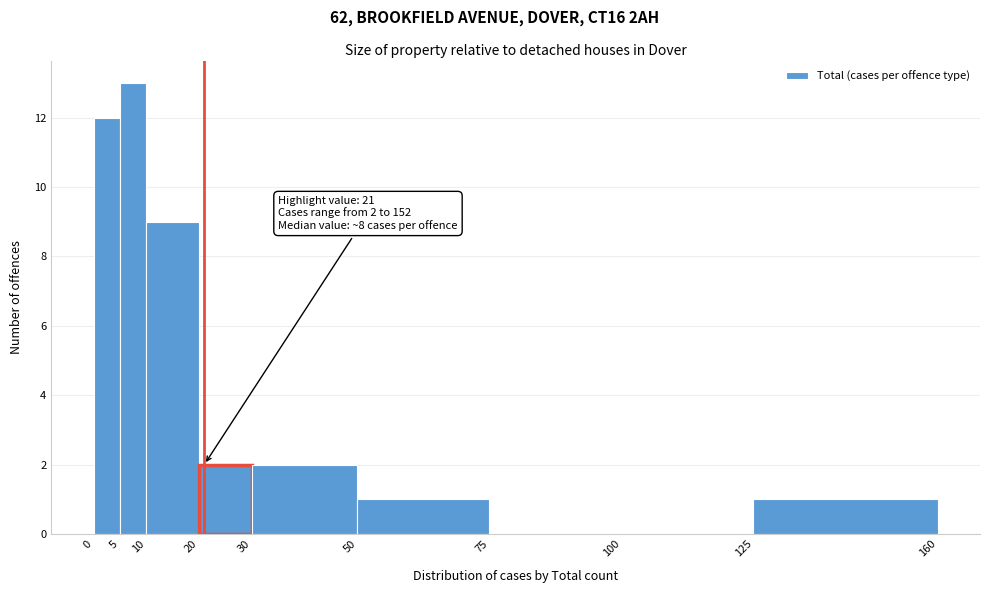

Which range on the x-axis has the tallest bar?

5 to 10